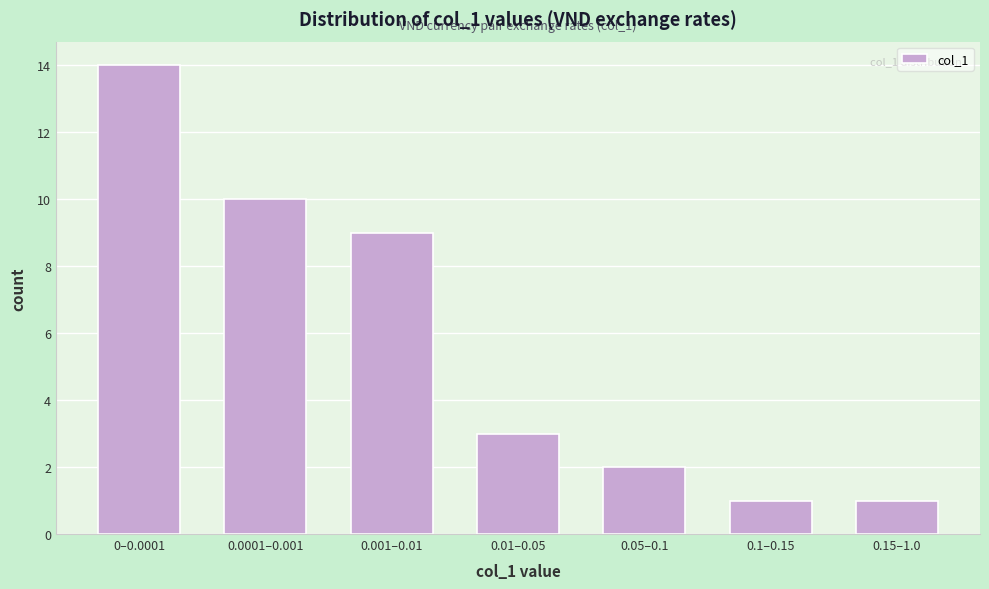

Reading left to right, list all the values displayed in this chart.

14	10	9	3	2	1	1